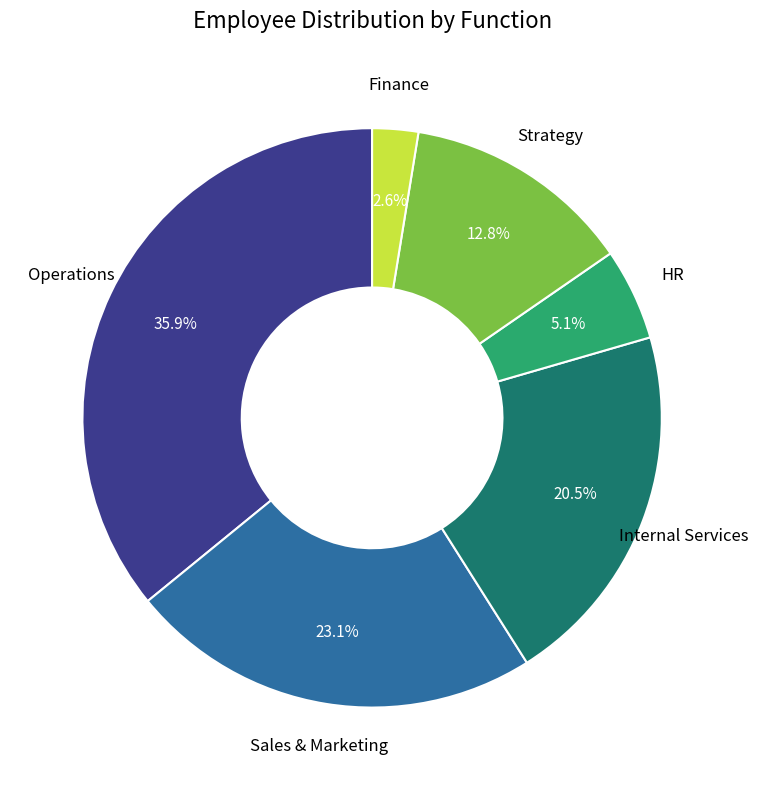

How many segments does this pie chart have?

6